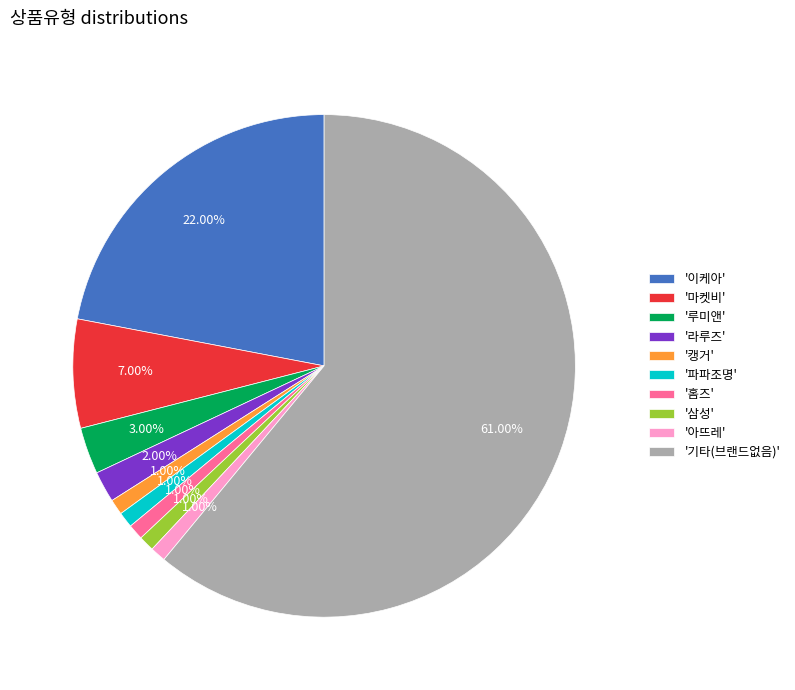

Which category accounts for the majority?

'기타(브랜드없음)'